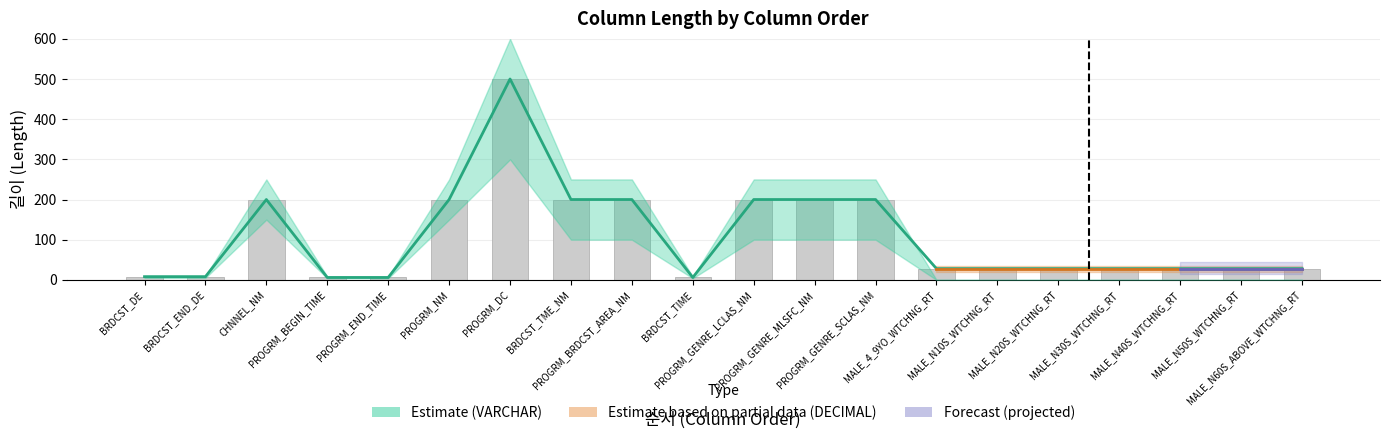

What is the maximum value shown in the chart?

500